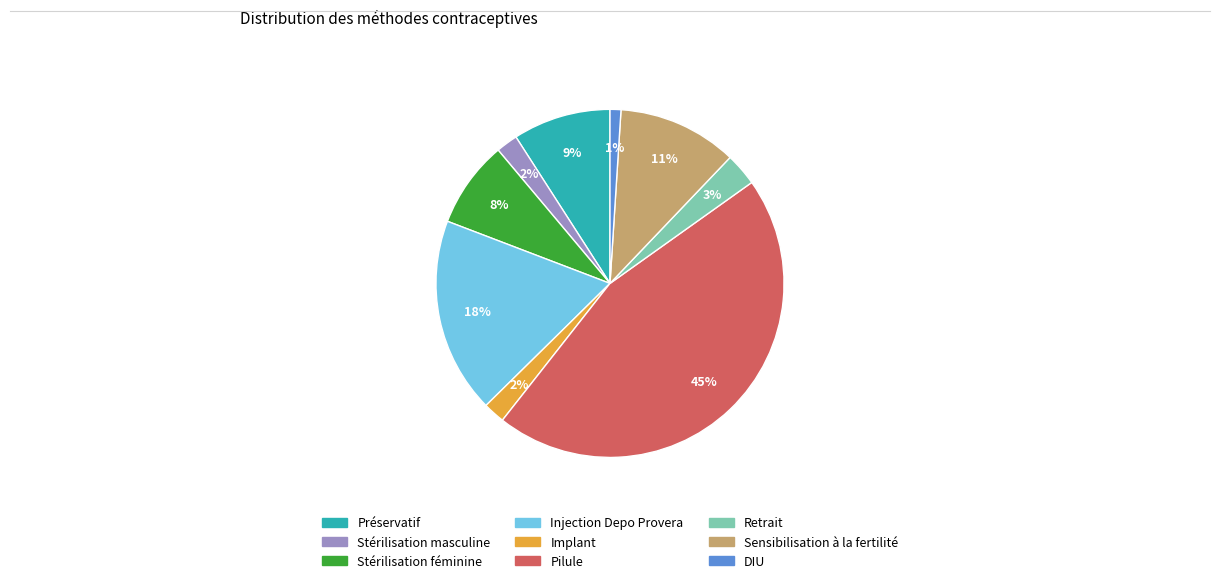

True or false: Pilule accounts for 32% of the total.

False